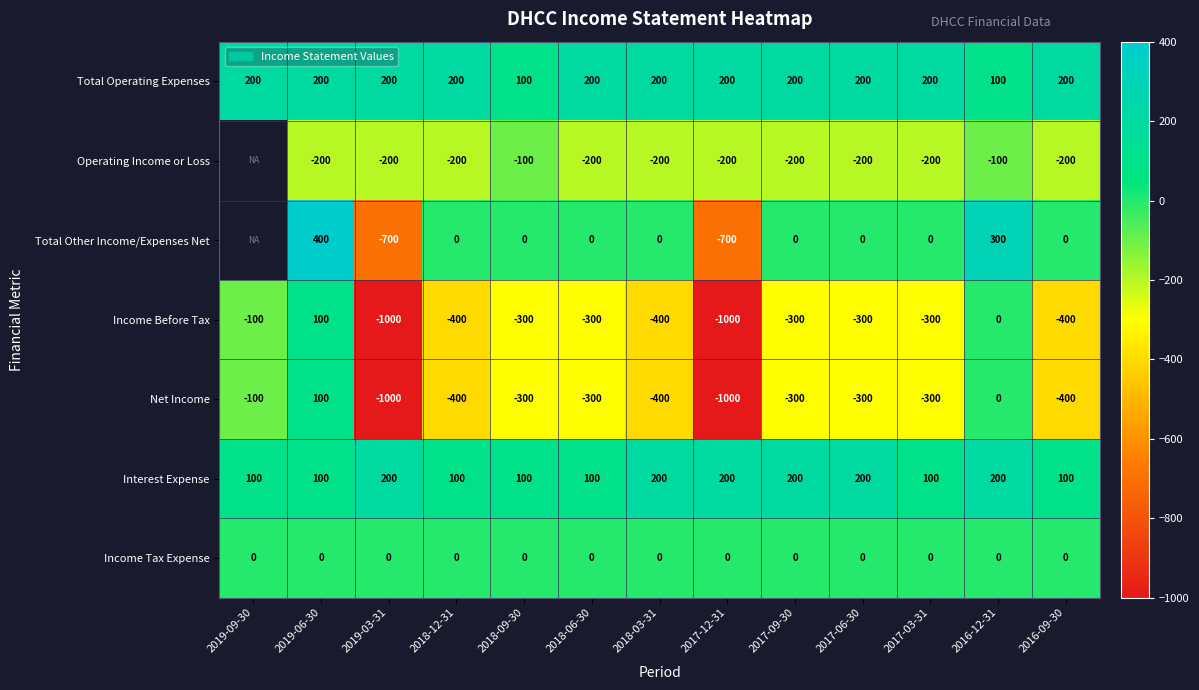

How many values in the Total Operating Expenses series are below 200?

2